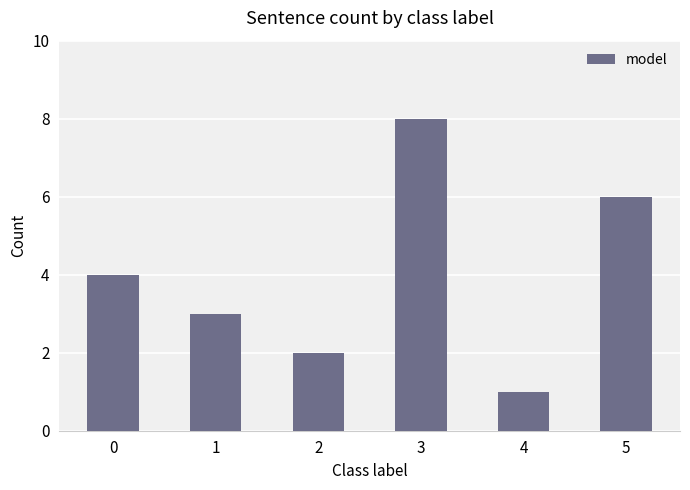

What is the sum of all values?

24